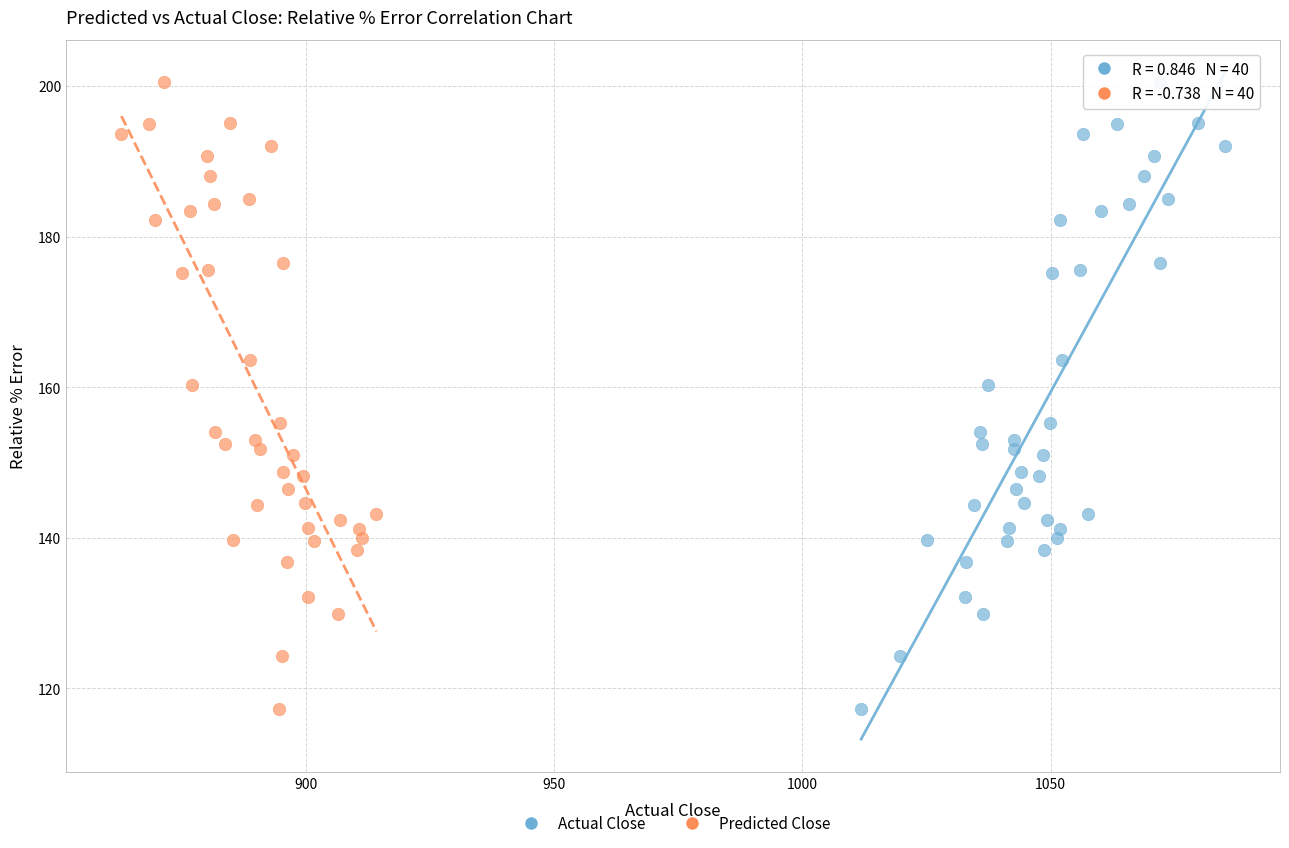

What are all the series names shown in the legend?

Actual Close, Predicted Close